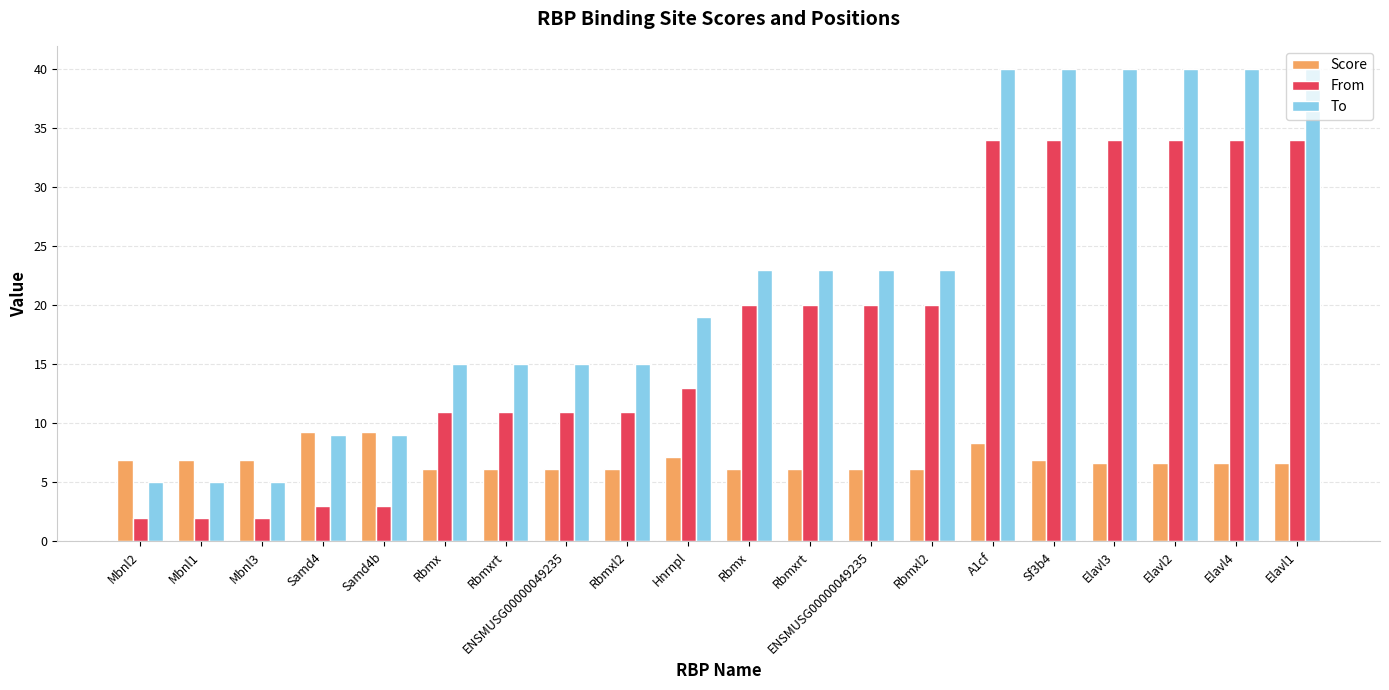

What value does the Score series have at Rbmx?

6.2